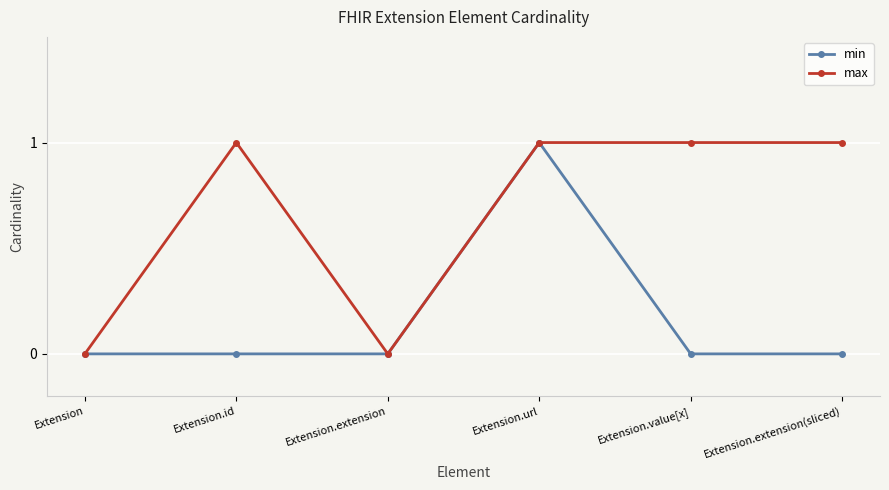

How many distinct data groups are displayed?

2